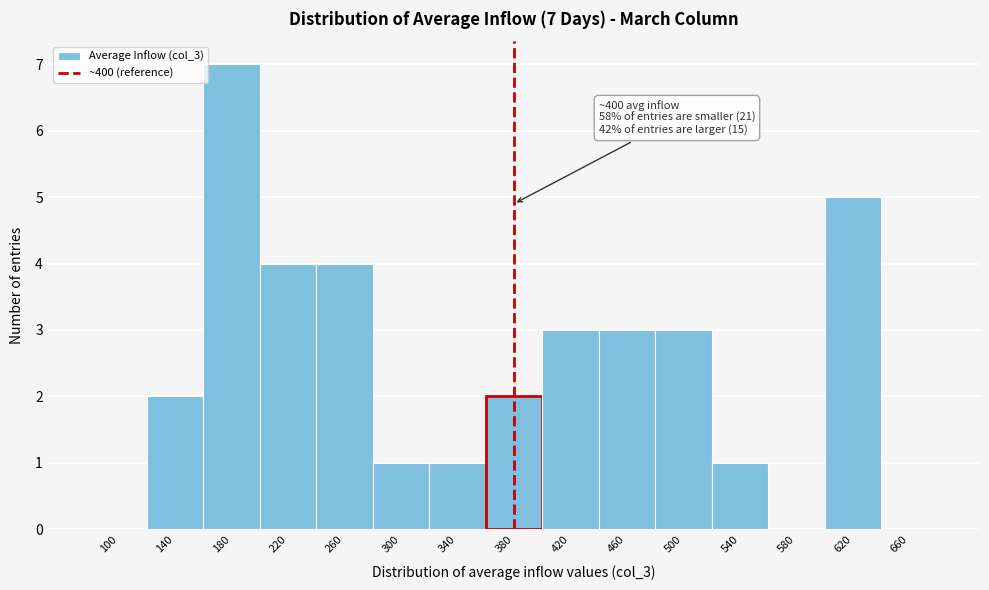

Reading left to right, list all the values displayed in this chart.

100=0	140=2	180=7	220=4	260=4	300=1	340=1	380=2	420=3	460=3	500=3	540=1	580=0	620=5	660=0